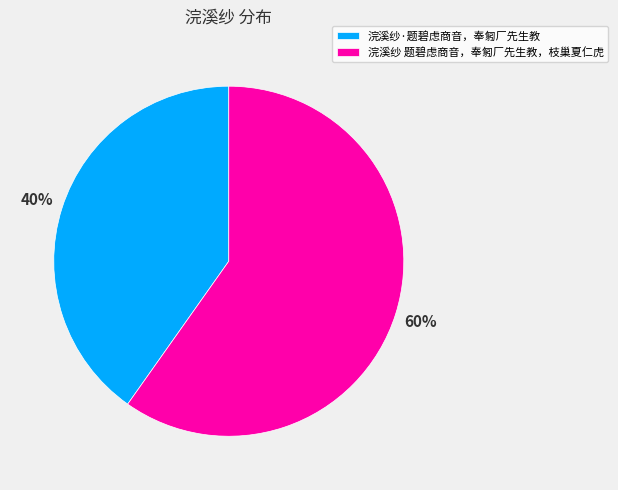

Is the sum of 浣溪纱 题碧虑商音，奉匑厂先生教，枝巢夏仁虎 and 浣溪纱·题碧虑商音，奉匑厂先生教 greater than half?

Yes